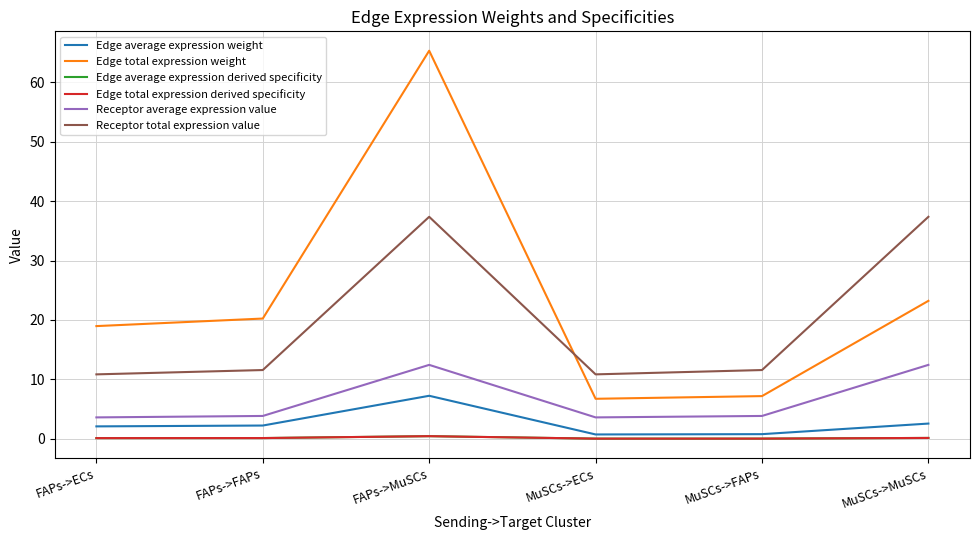

Is this an area chart (filled region under the line)?

No